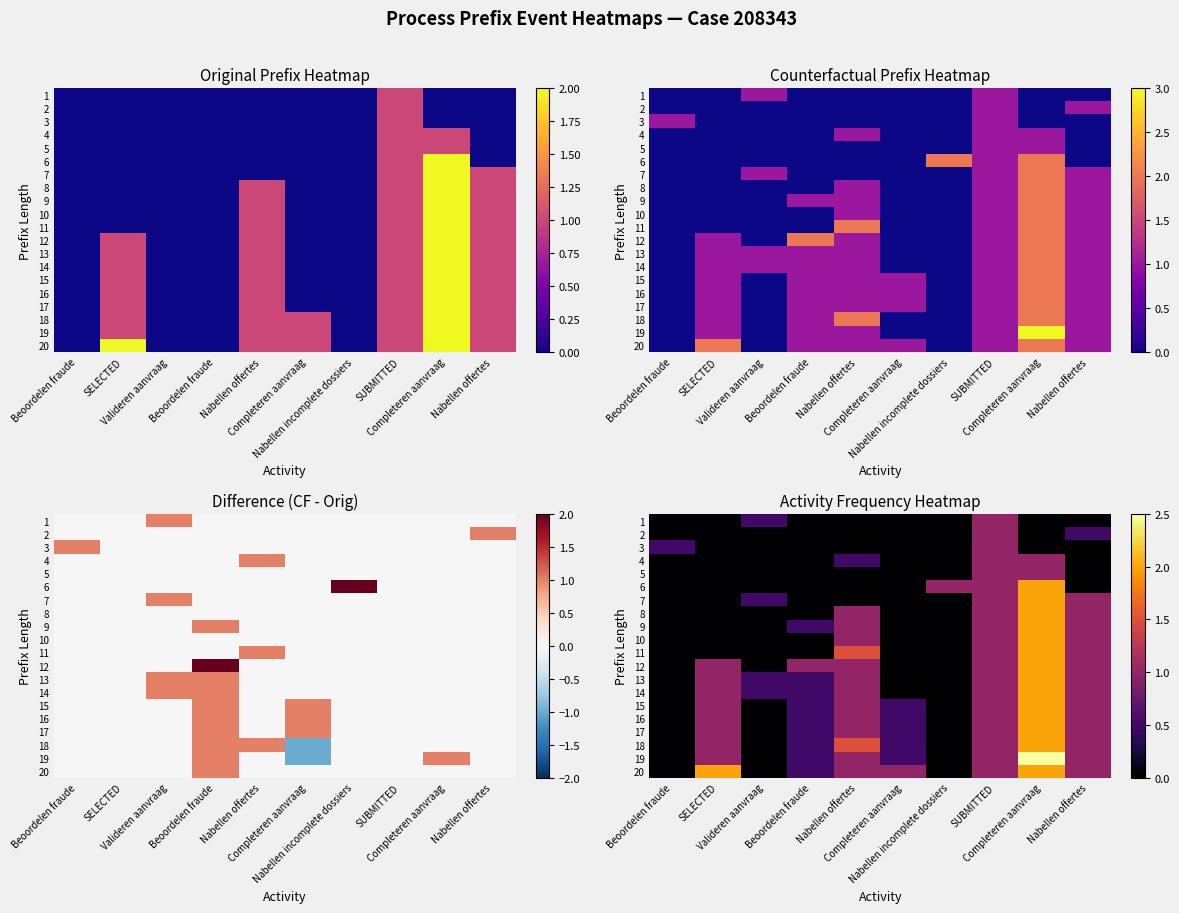

Which category has the highest value in the 14 series?

Completeren aanvraag